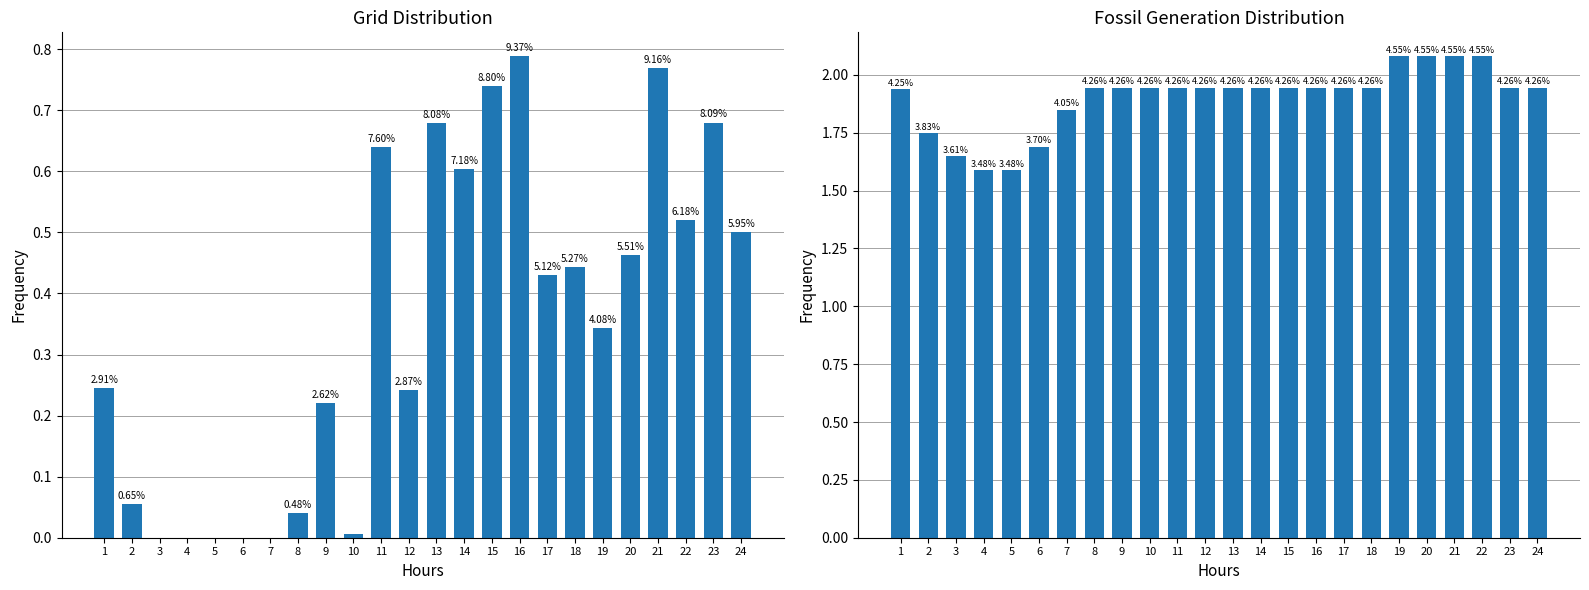

Which category has the highest value in the Fossil series?

19